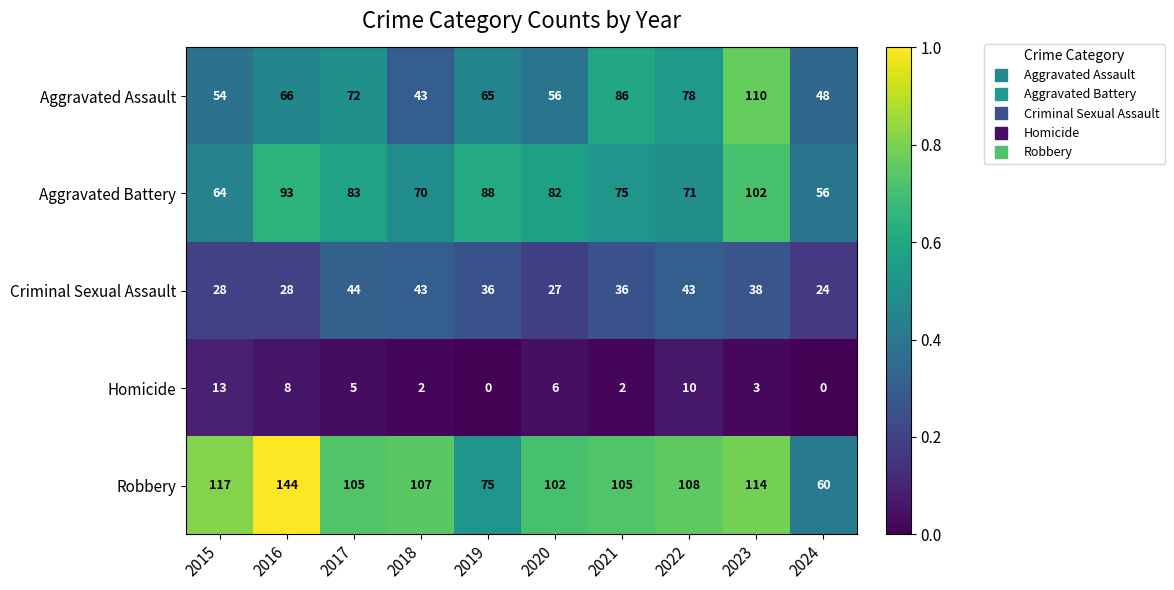

What is the difference between the highest and lowest values at 2020?

96